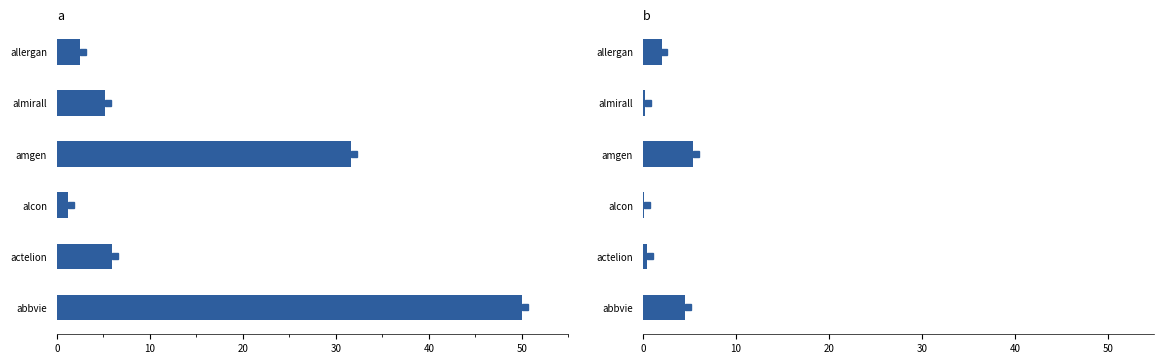

Rank the series by their average value, from highest to lowest.

hco_total, hcp_total